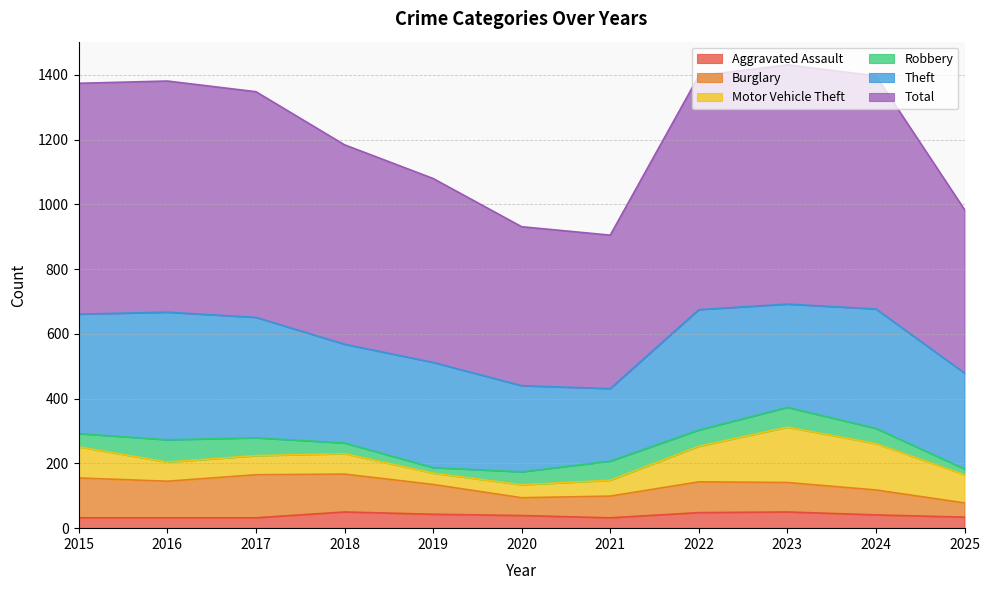

Reading right to left, list all the values displayed in this chart.

Aggravated Assault: 34	41	50	48	32	39	43	50	32	32	32
Burglary: 44	77	91	95	67	55	92	117	133	113	123
Motor Vehicle Theft: 87	143	171	110	49	40	35	63	59	59	96
Robbery: 18	47	61	50	59	40	17	33	55	69	41
Theft: 296	369	319	372	224	266	325	305	372	394	369
Total: 505	720	739	722	474	491	568	616	697	714	713